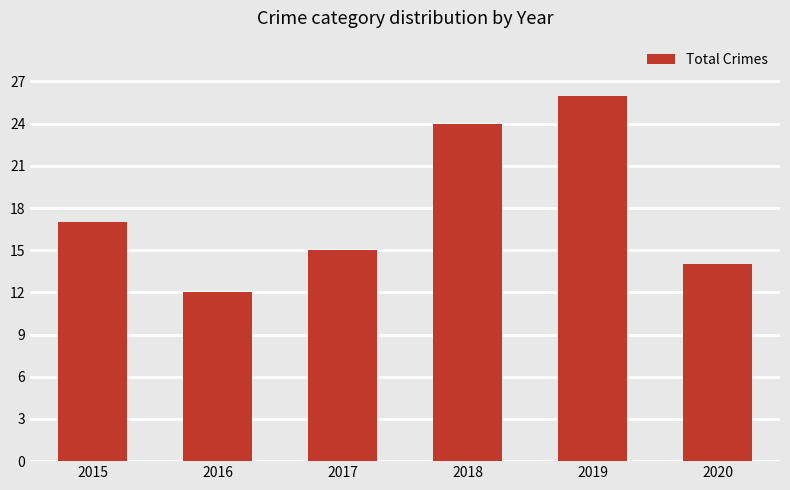

Reading left to right, extract all data points from this chart.

2015=17	2016=12	2017=15	2018=24	2019=26	2020=14